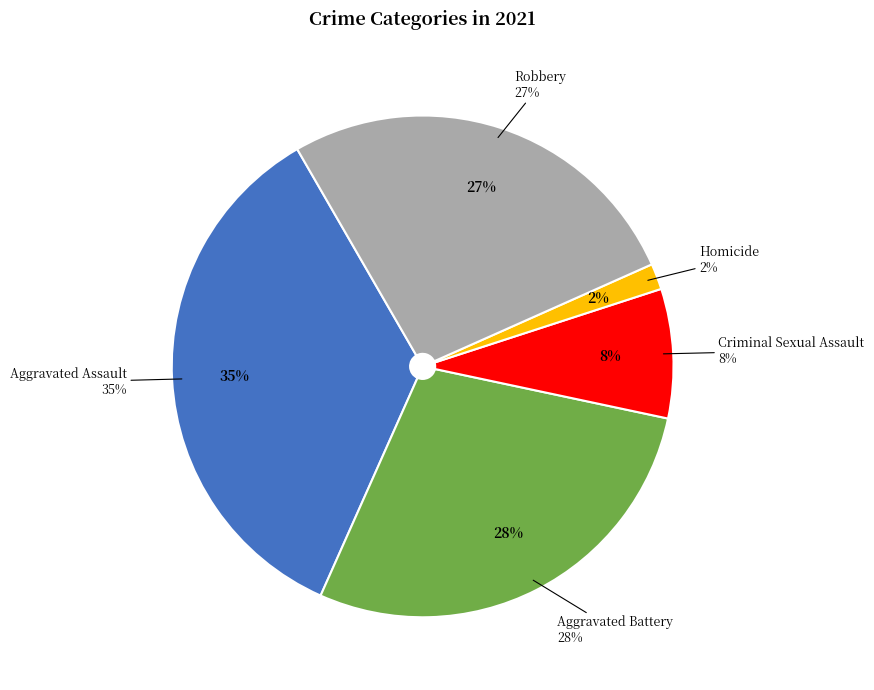

True or false: Criminal Sexual Assault accounts for 8% of the total.

True